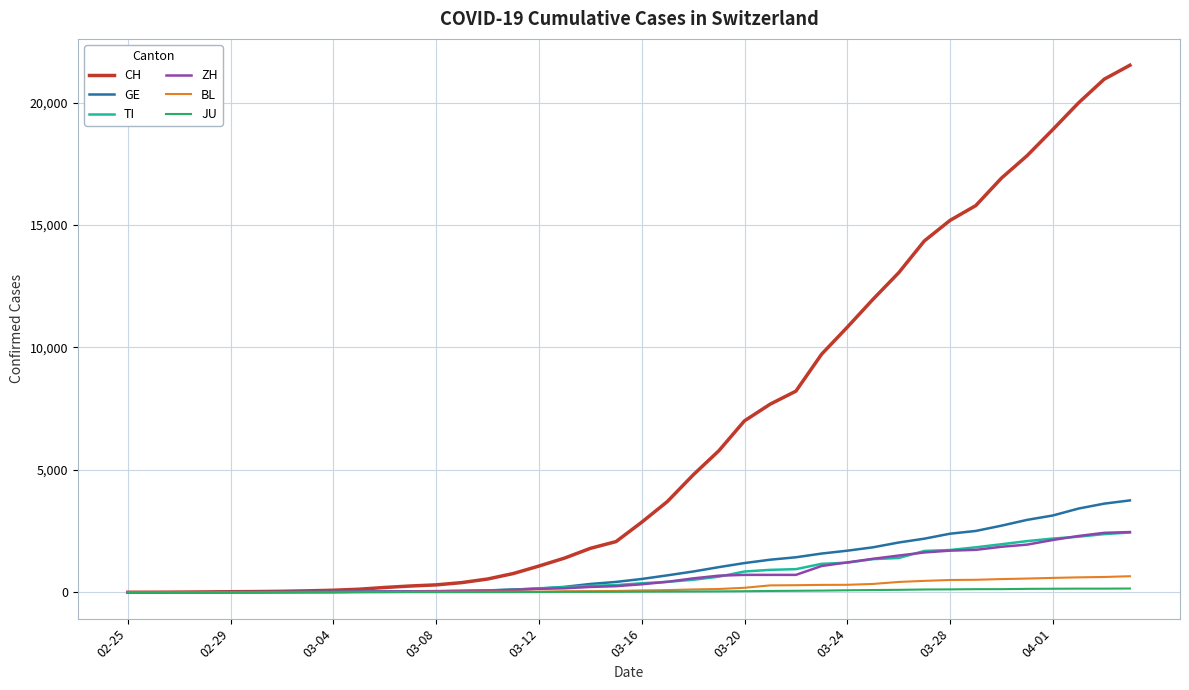

Which series has the largest total across all categories?

CH